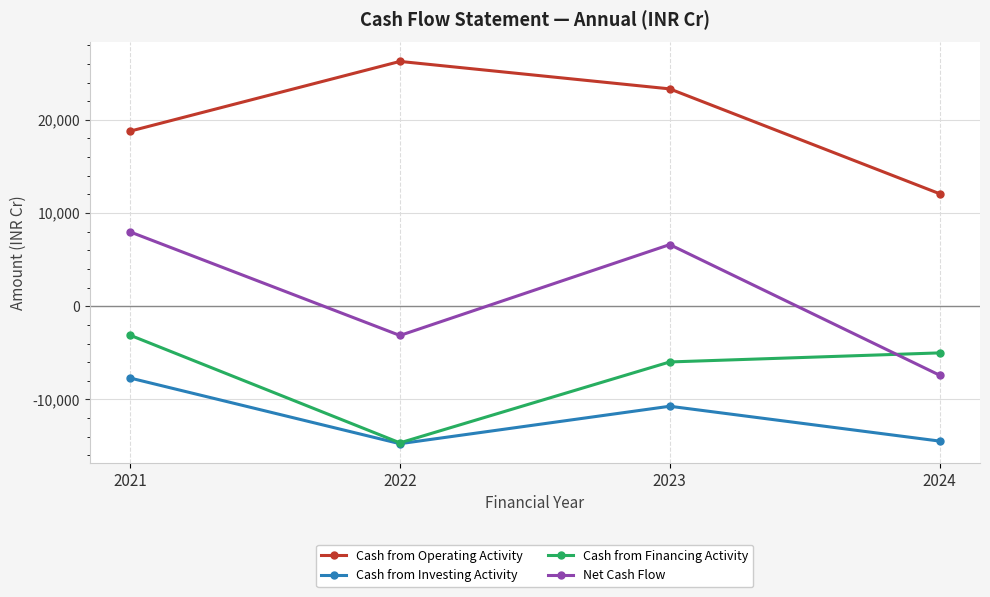

At which category does Net Cash Flow reach its first local peak?

2023